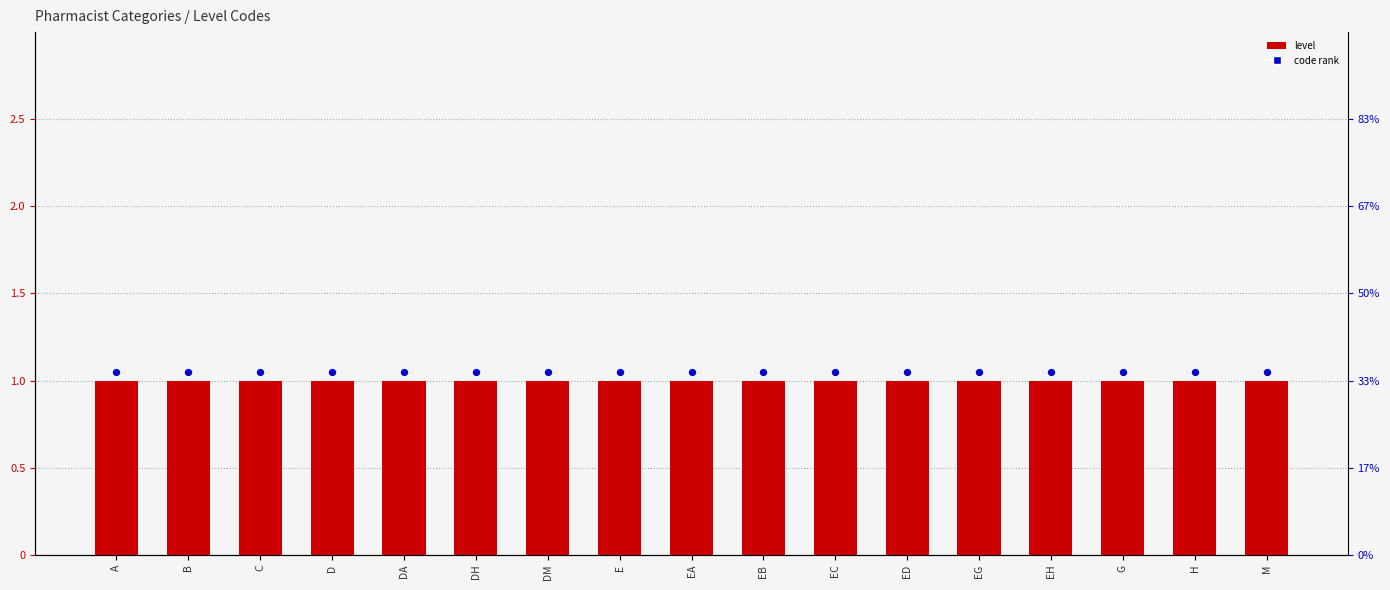

Which series contains the highest Y value?

code rank